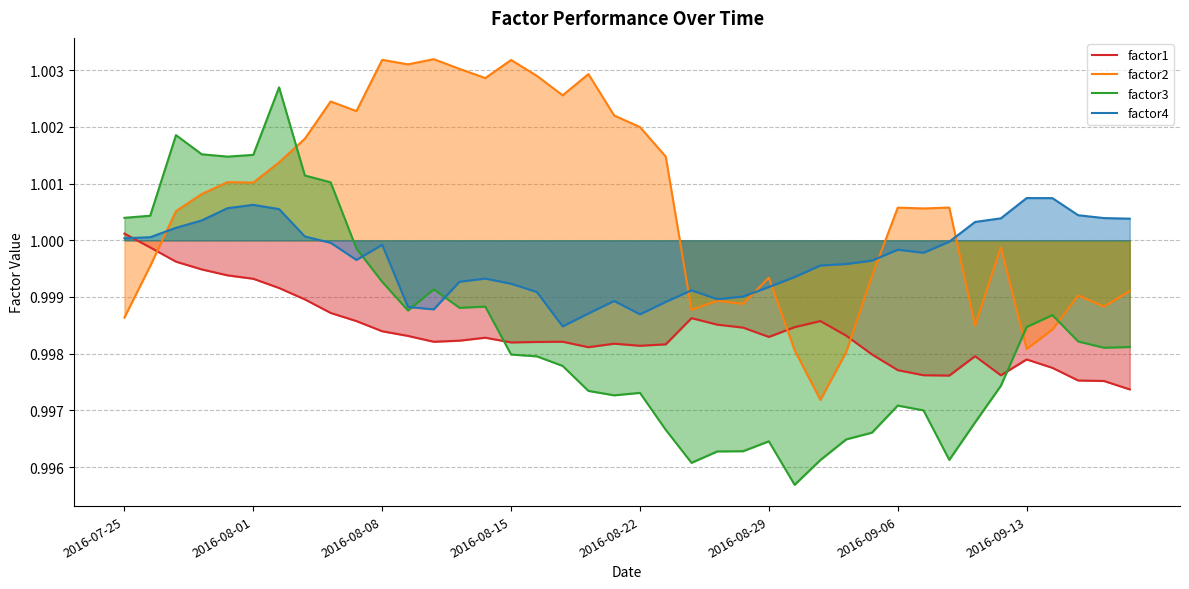

What is the value of the factor1 point at the 4th from the left?

1.0